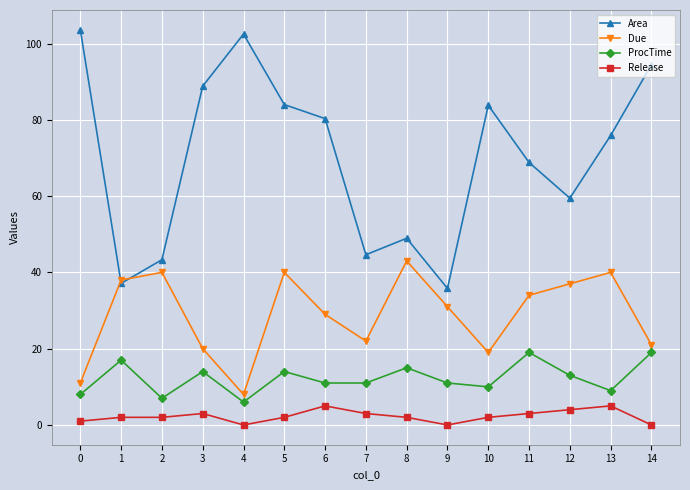

What are all the series names shown in the legend?

Area, Due, ProcTime, Release